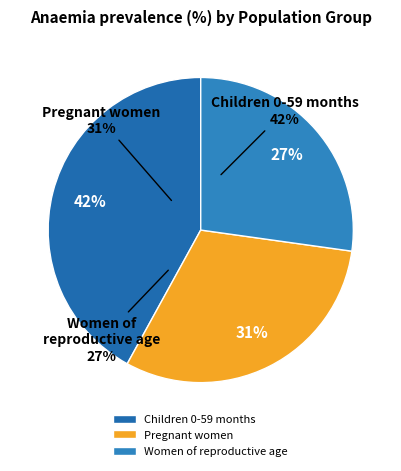

True or false: Children 0-59 months accounts for 48% of the total.

False